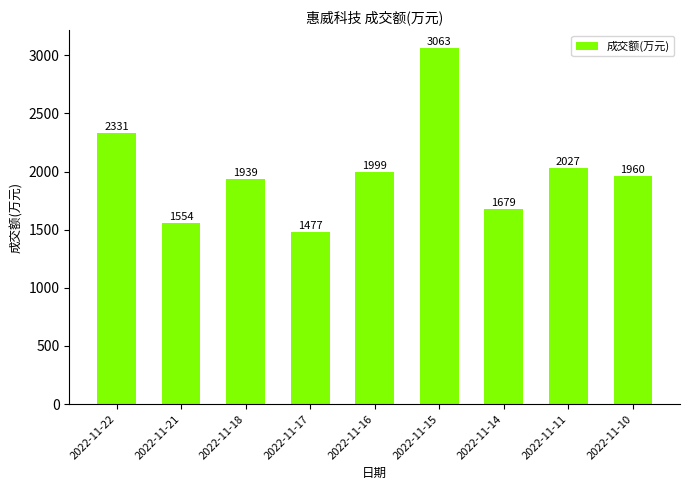

Reading left to right, list all the values displayed in this chart.

2331	1554	1939	1477	1999	3063	1679	2027	1960